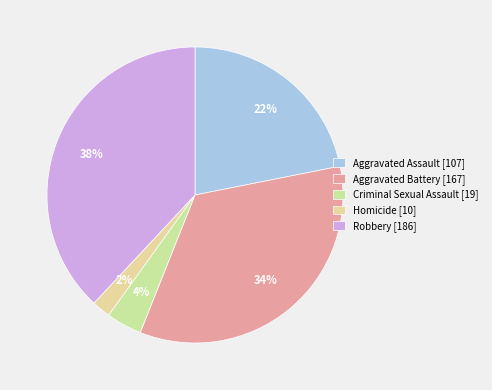

Is there a majority slice in this chart?

No